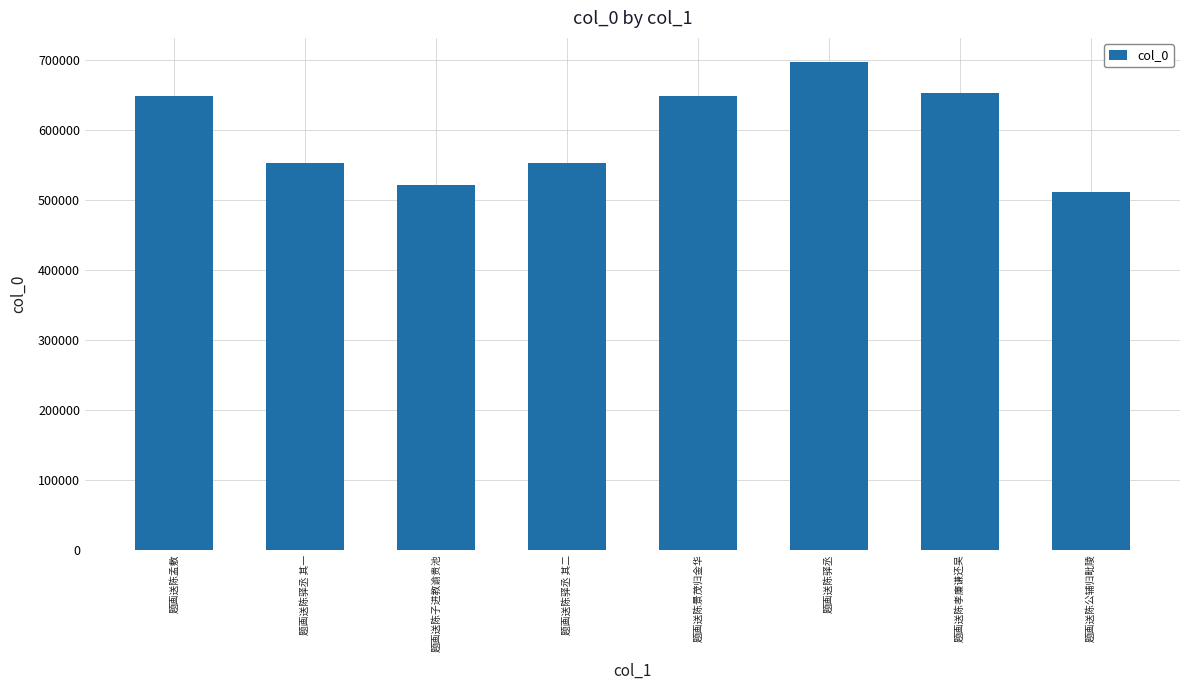

Which has a higher value, 题画送陈子进教谕贵池 or 题画送陈公辅归毗陵?

题画送陈子进教谕贵池